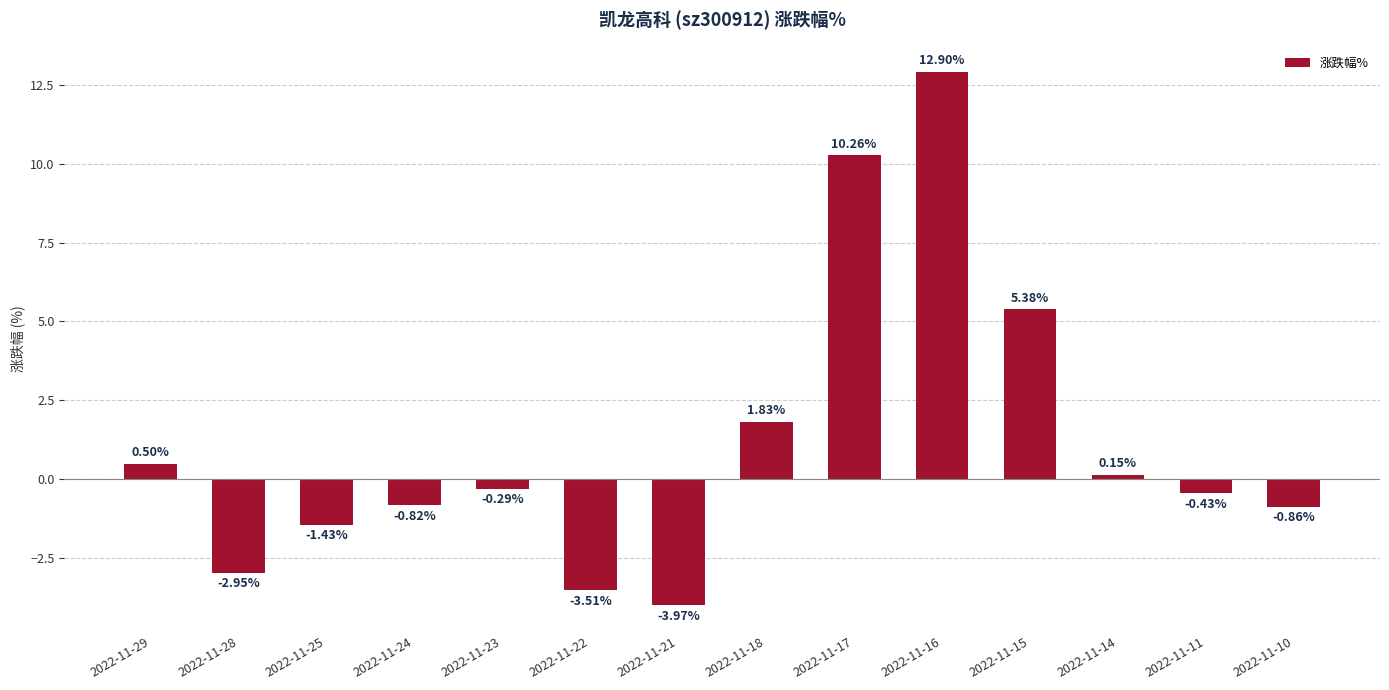

What is the change in value from 2022-11-28 to 2022-11-11?

+2.5